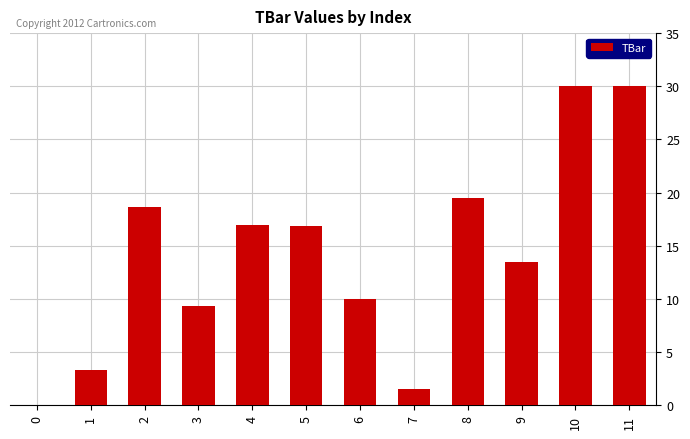

Are the bars horizontal?

No